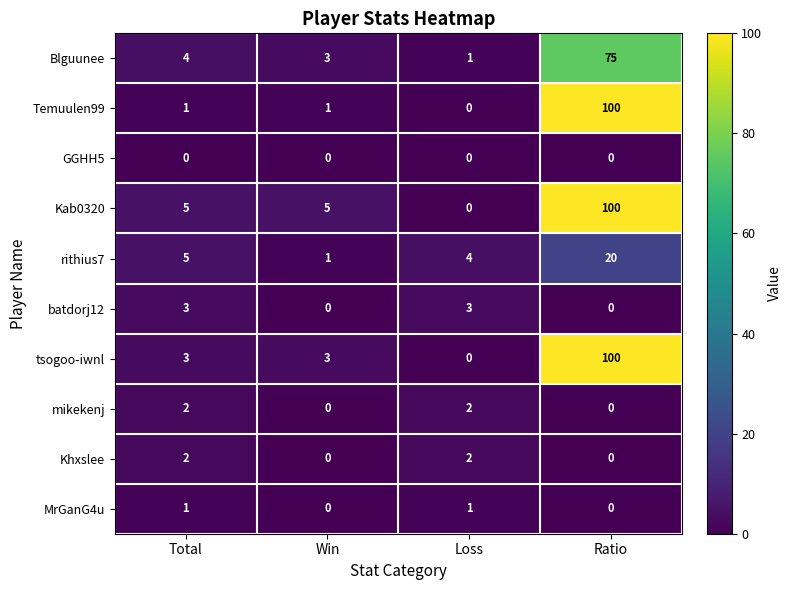

What is the total value across all series at Win?

13